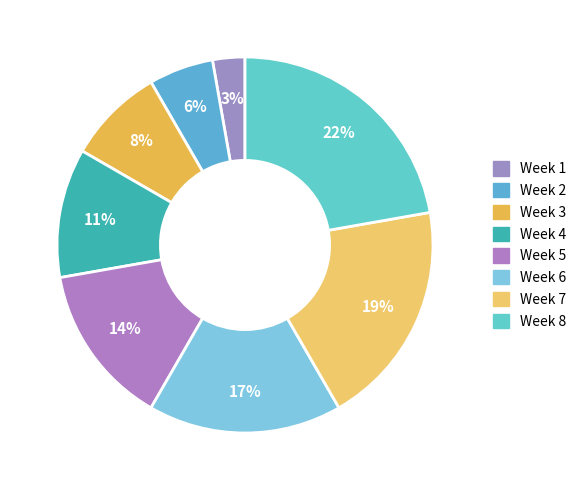

To the nearest percent, what is the difference between the largest and smallest slice percentages?

19%